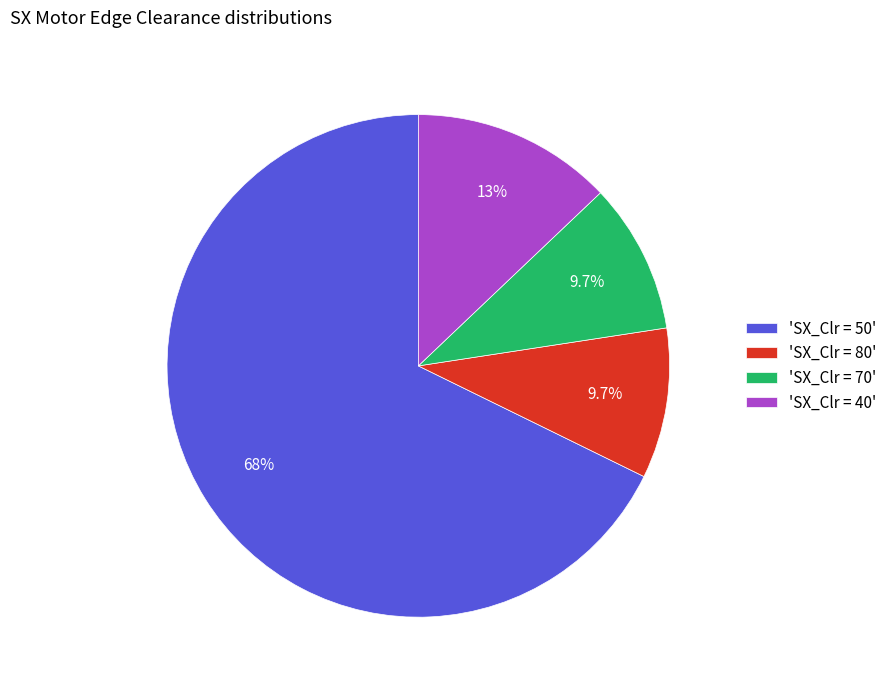

What is the majority slice?

'SX_Clr = 50'